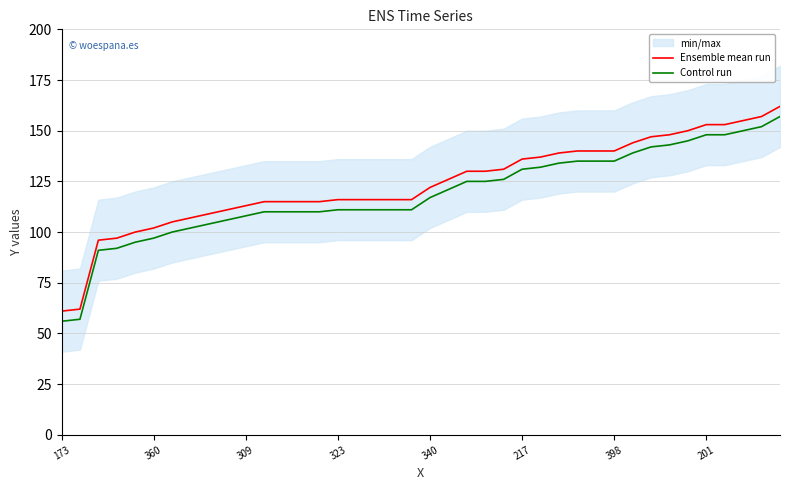

The value of Control run at 173 is 18. True or false?

False